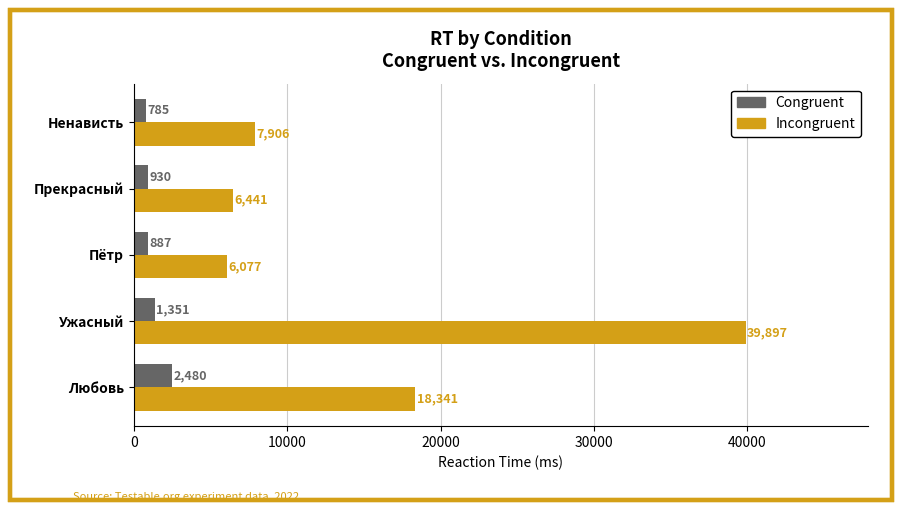

Where is Congruent nearest to the value 1632?

Ужасный